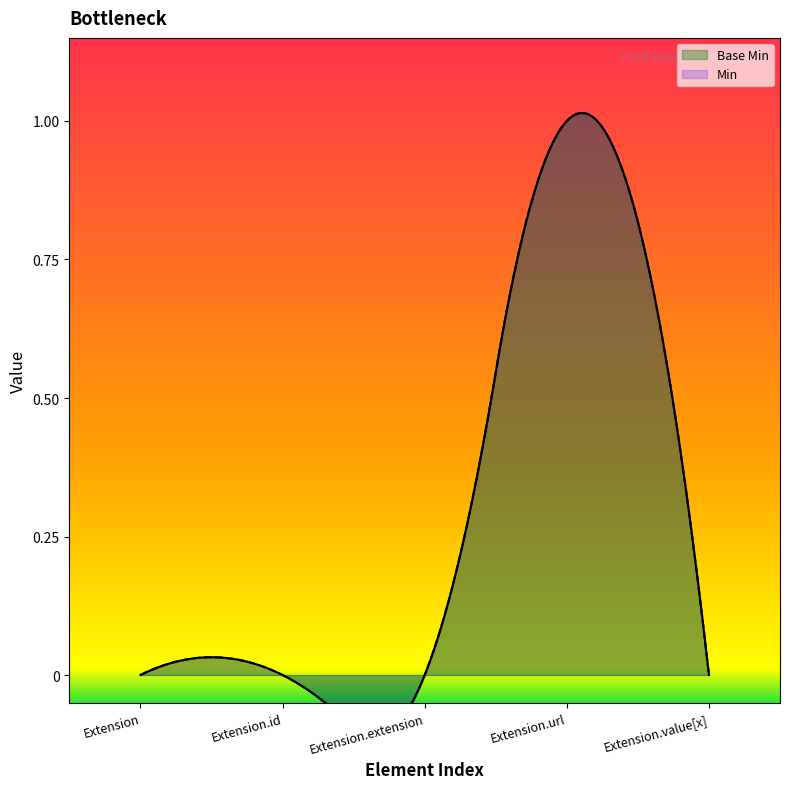

True or false: Base Min and Min cross at least once.

False